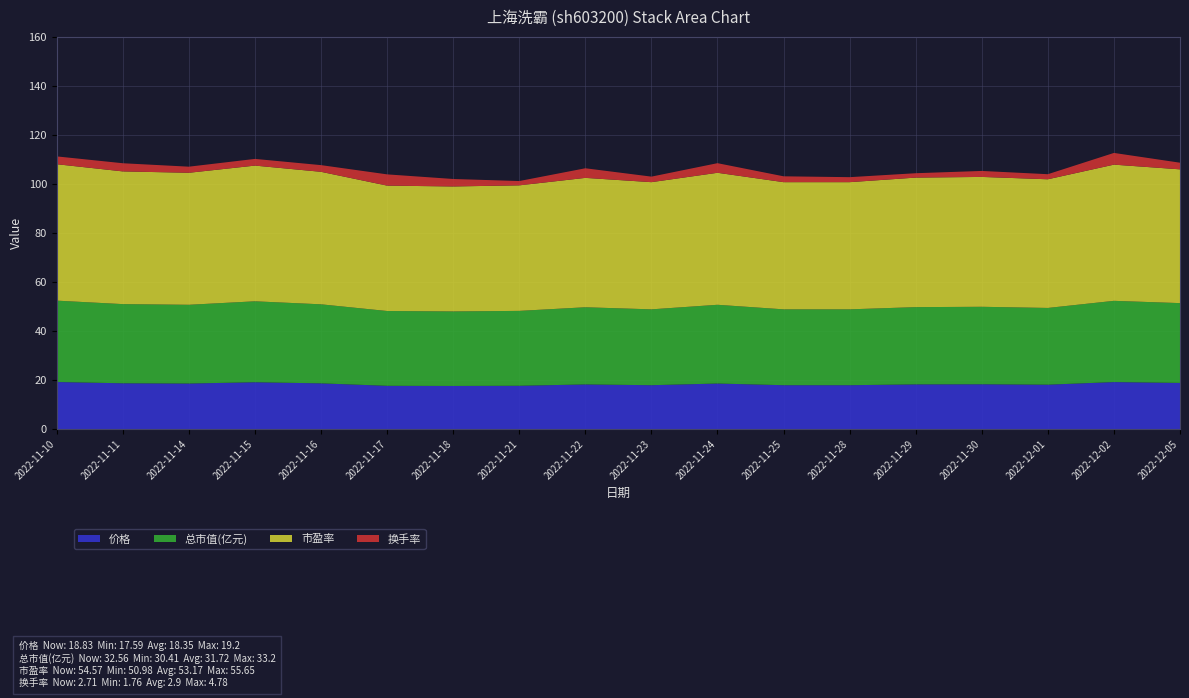

Reading right to left, what are all the values shown in this chart?

价格: 2022-12-05=18.8	2022-12-02=19.2	2022-12-01=18.1	2022-11-30=18.3	2022-11-29=18.2	2022-11-28=17.9	2022-11-25=17.9	2022-11-24=18.6	2022-11-23=17.9	2022-11-22=18.2	2022-11-21=17.7	2022-11-18=17.6	2022-11-17=17.6	2022-11-16=18.6	2022-11-15=19.1	2022-11-14=18.6	2022-11-11=18.7	2022-11-10=19.2
总市值(亿元): 2022-12-05=32.6	2022-12-02=33.1	2022-12-01=31.3	2022-11-30=31.6	2022-11-29=31.5	2022-11-28=30.9	2022-11-25=30.9	2022-11-24=32.1	2022-11-23=30.9	2022-11-22=31.5	2022-11-21=30.6	2022-11-18=30.4	2022-11-17=30.5	2022-11-16=32.2	2022-11-15=33.0	2022-11-14=32.1	2022-11-11=32.3	2022-11-10=33.2
市盈率: 2022-12-05=54.6	2022-12-02=55.6	2022-12-01=52.5	2022-11-30=53.0	2022-11-29=52.8	2022-11-28=51.9	2022-11-25=51.9	2022-11-24=53.9	2022-11-23=51.9	2022-11-22=52.8	2022-11-21=51.2	2022-11-18=51.0	2022-11-17=51.1	2022-11-16=54.0	2022-11-15=55.4	2022-11-14=53.9	2022-11-11=54.1	2022-11-10=55.6
换手率: 2022-12-05=2.7	2022-12-02=4.8	2022-12-01=2.1	2022-11-30=2.4	2022-11-29=1.8	2022-11-28=2.0	2022-11-25=2.4	2022-11-24=3.9	2022-11-23=2.3	2022-11-22=3.9	2022-11-21=1.8	2022-11-18=3.0	2022-11-17=4.6	2022-11-16=2.7	2022-11-15=2.7	2022-11-14=2.5	2022-11-11=3.3	2022-11-10=3.2